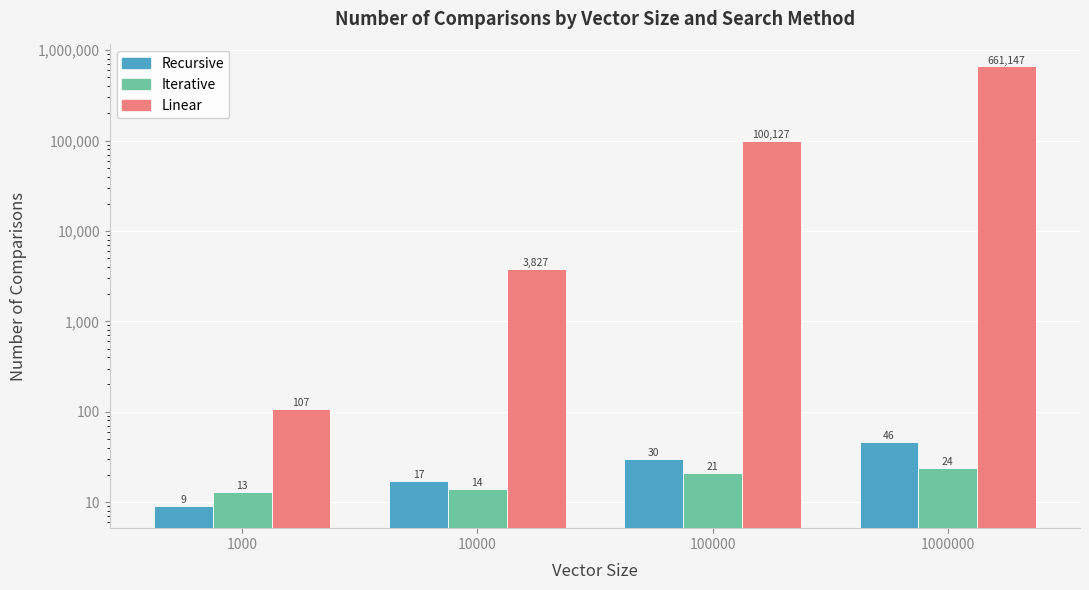

What is the spread (max minus min) of values at 100000?

100106